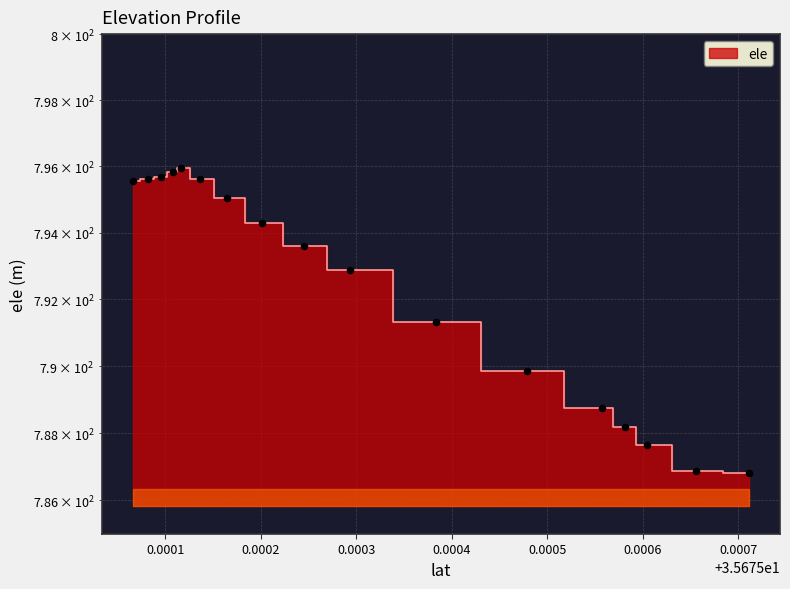

Which has a higher value, 35.6755569739 or 35.6756044759?

35.6755569739